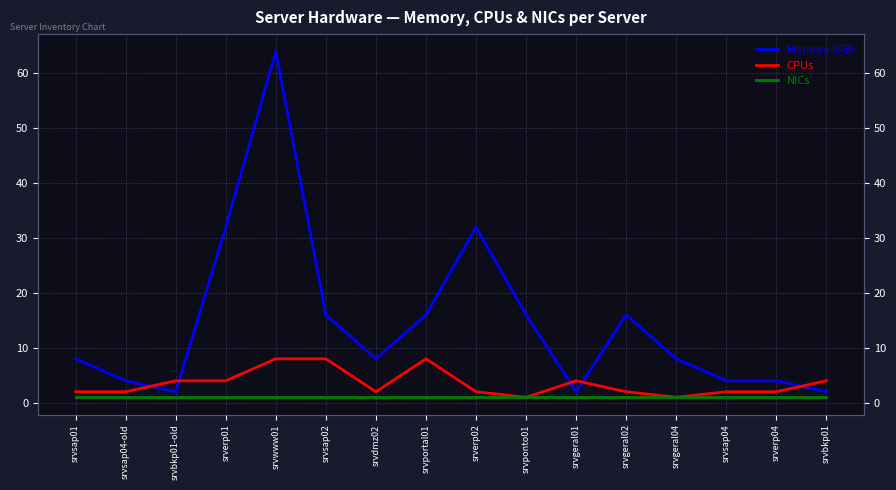

How many interior local valleys does the Memory (GB) series have?

3